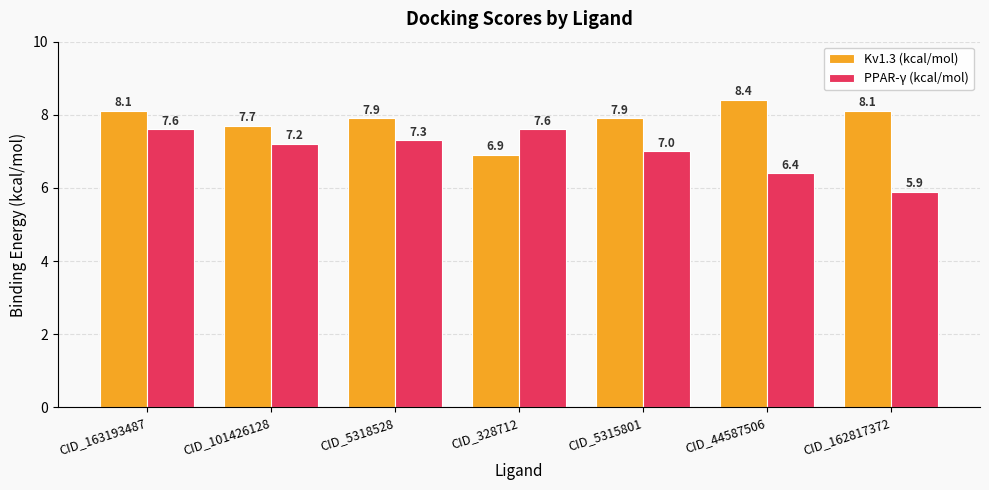

What is the difference between the maximum and second lowest values in the Kv1.3 (kcal/mol) series?

0.7